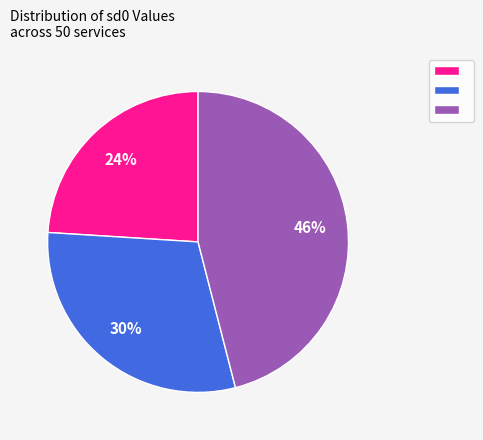

To the nearest percent, what is the difference between the largest and smallest slice percentages?

22%